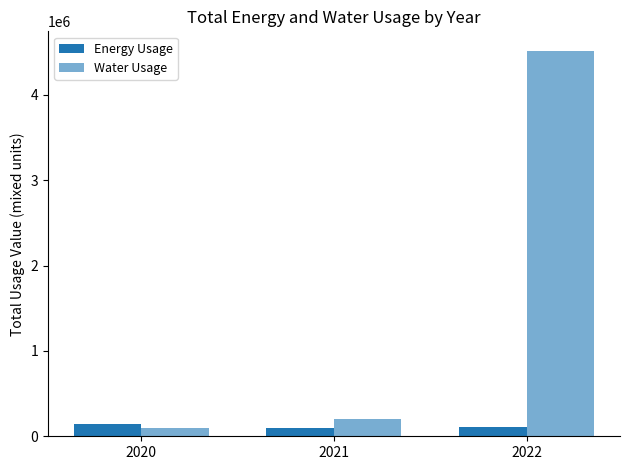

At how many categories does at least one series exceed 950298?

1